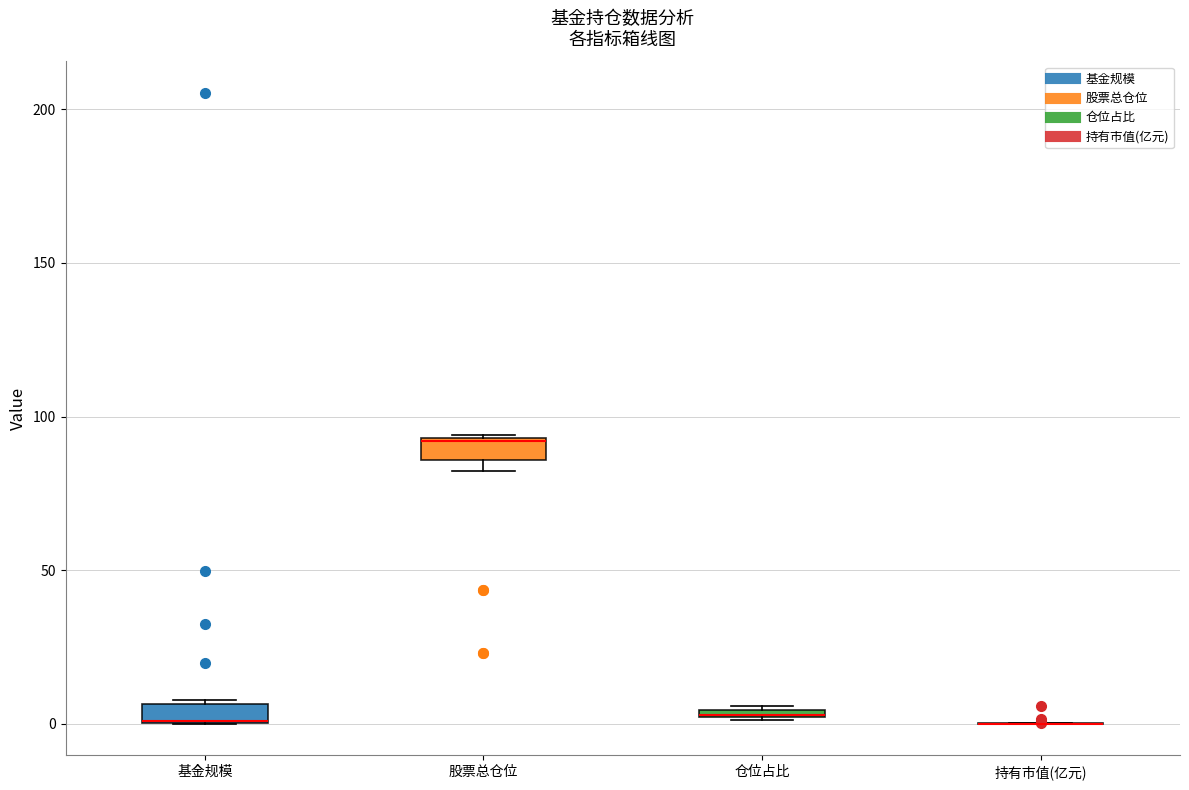

Where is the lower edge of the box for 仓位占比 on the y-axis? The values are not printed on the chart, so give them approximately, as read against the axis.

0